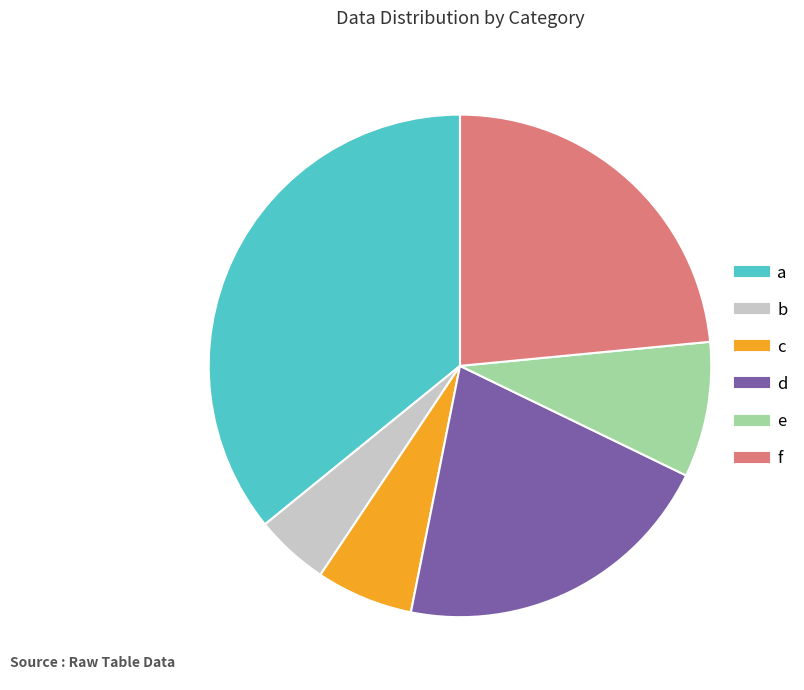

Count the number of slices in the pie.

6